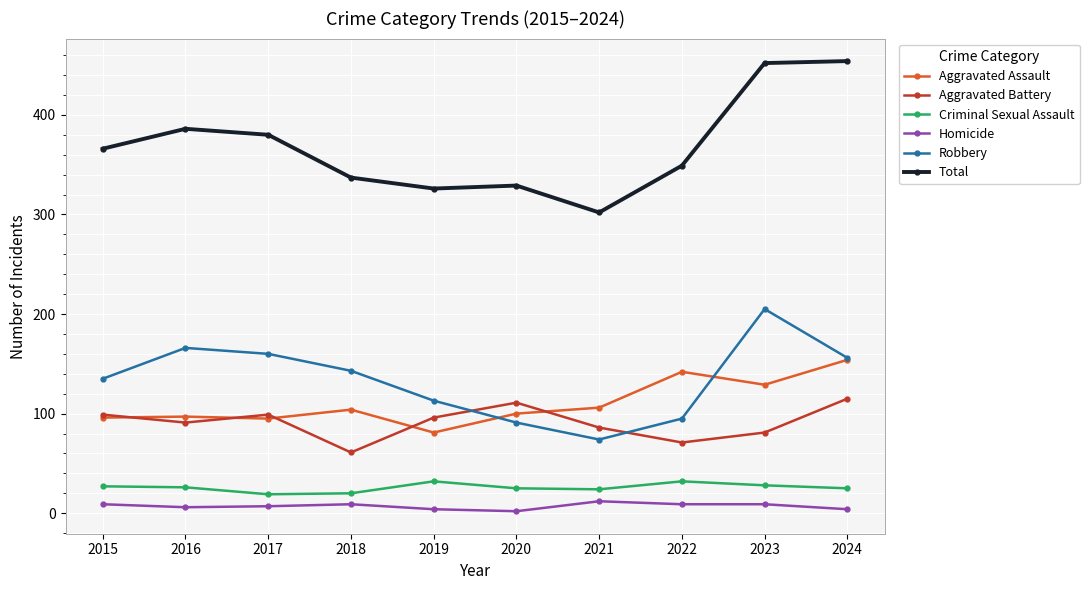

At how many categories does at least one series exceed 81?

10